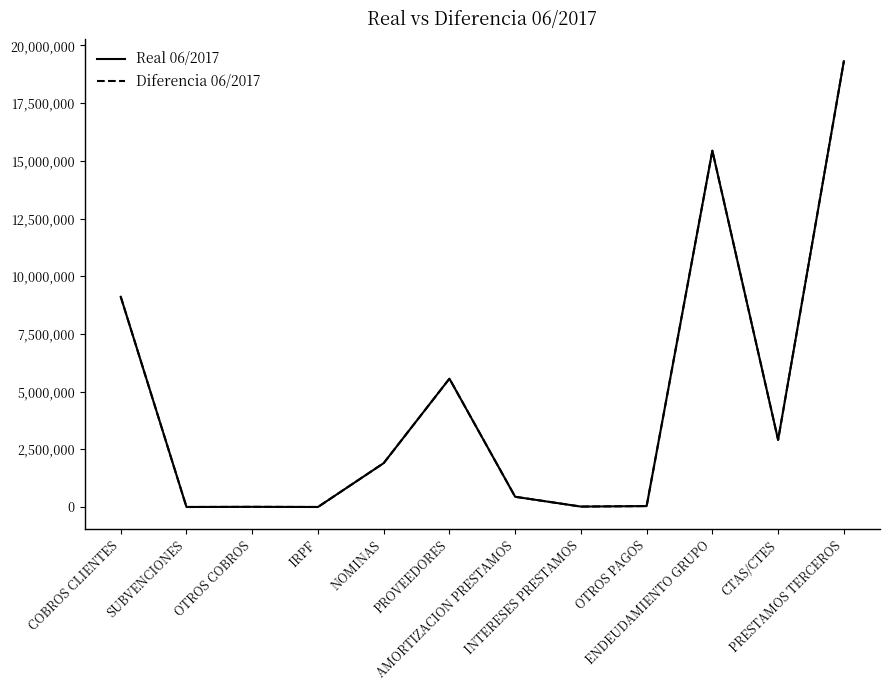

What is the label of the 7th point from the left?

AMORTIZACION PRESTAMOS